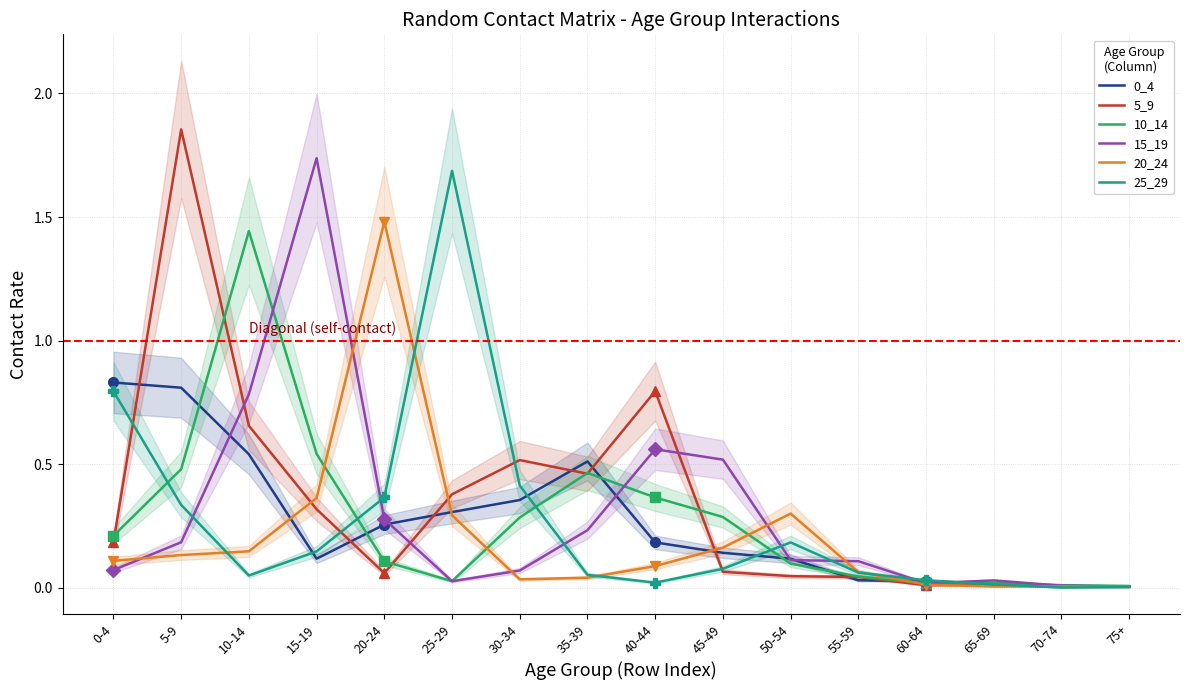

Is the value of 5_9 at 25-29 greater than the value of 20_24 at 20-24?

No